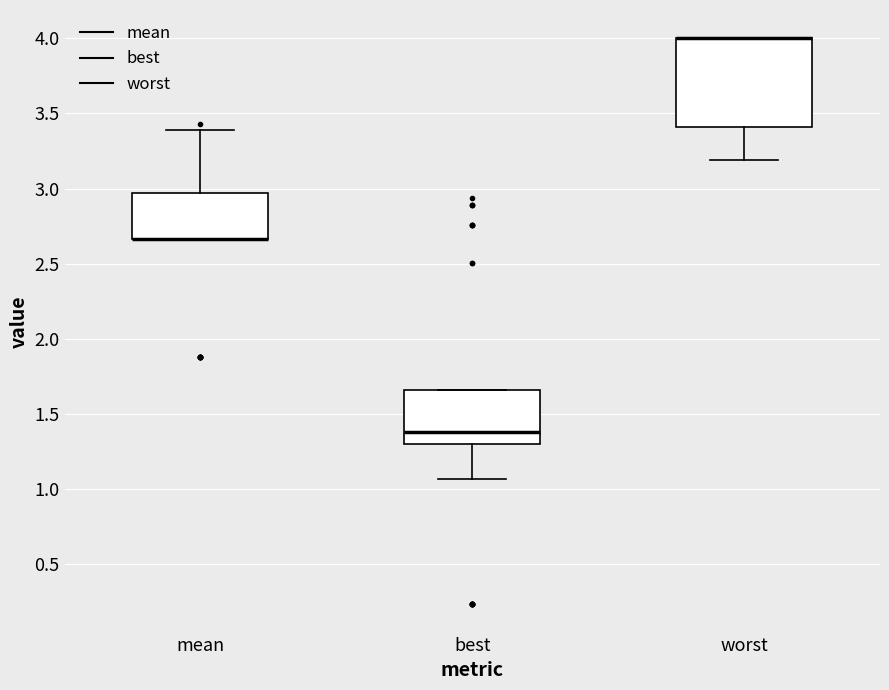

Reading left to right, transcribe this box plot: for each box, give where its median line is, the range the box spans, and where its two whiskers end, as read against the y-axis. The values are not printed on the chart, so give them approximately, as read against the axis.

mean: median 2.65 (drawn on the box's lower edge), box 2.65 to 2.95, whiskers 2.65 to 3.40
best: median 1.40, box 1.30 to 1.65, whiskers 1.05 to 1.65
worst: median 4.00 (drawn on the box's upper edge), box 3.40 to 4.00, whiskers 3.20 to 4.00